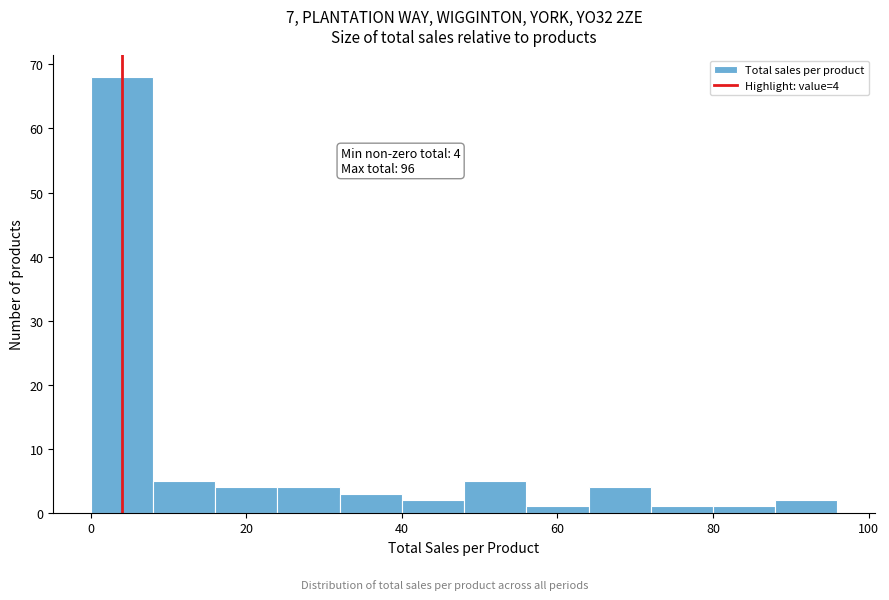

Which range on the x-axis has the tallest bar?

0 to 8